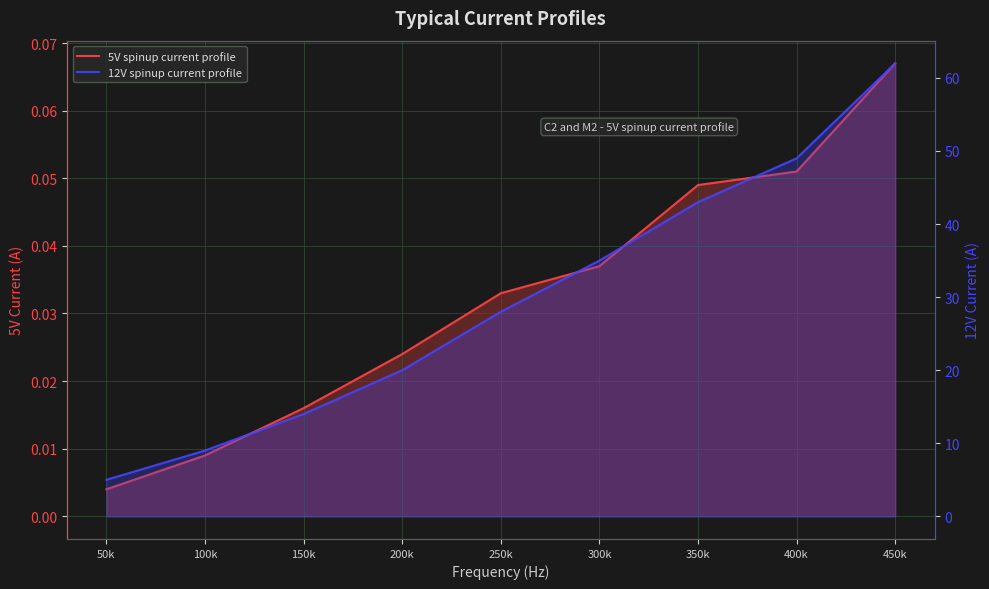

The 12V spinup current profile series shows 96.4 at 450k. True or false?

False